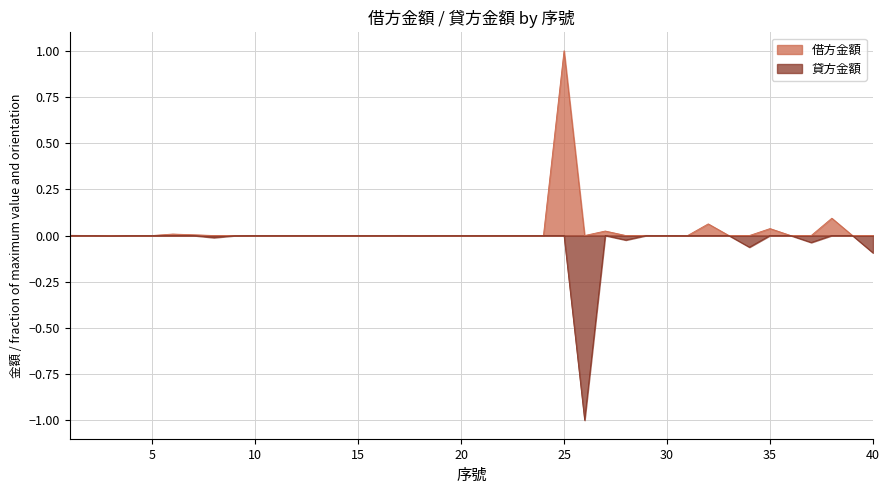

At 4, list the series in order from largest to smallest.

借方金額, 貸方金額